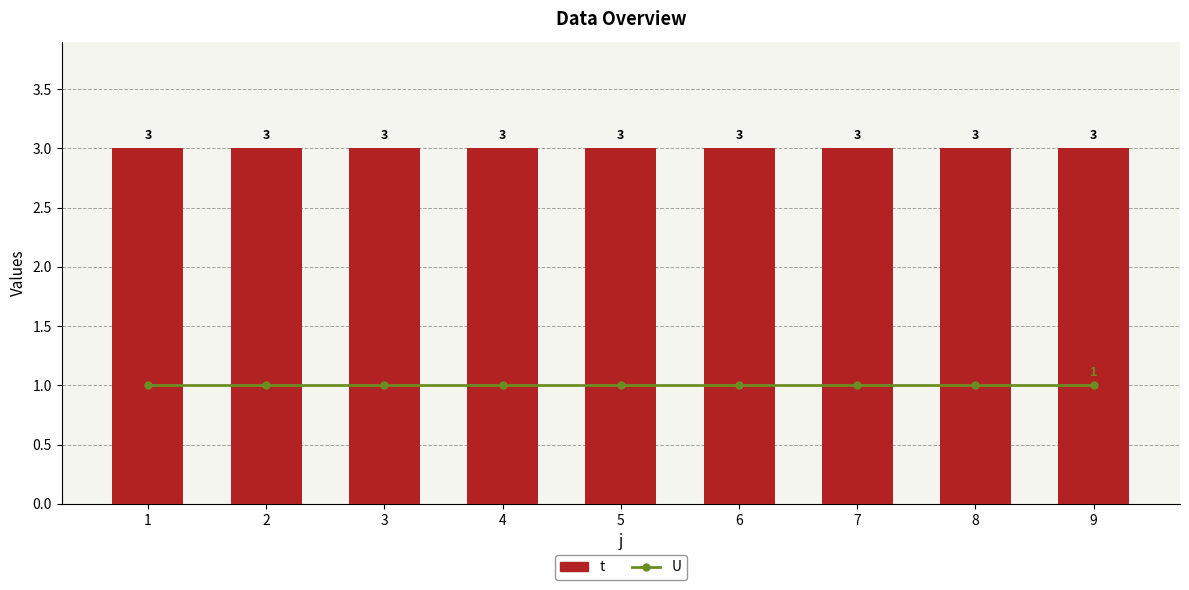

Which has a higher value, 8 or 2?

8